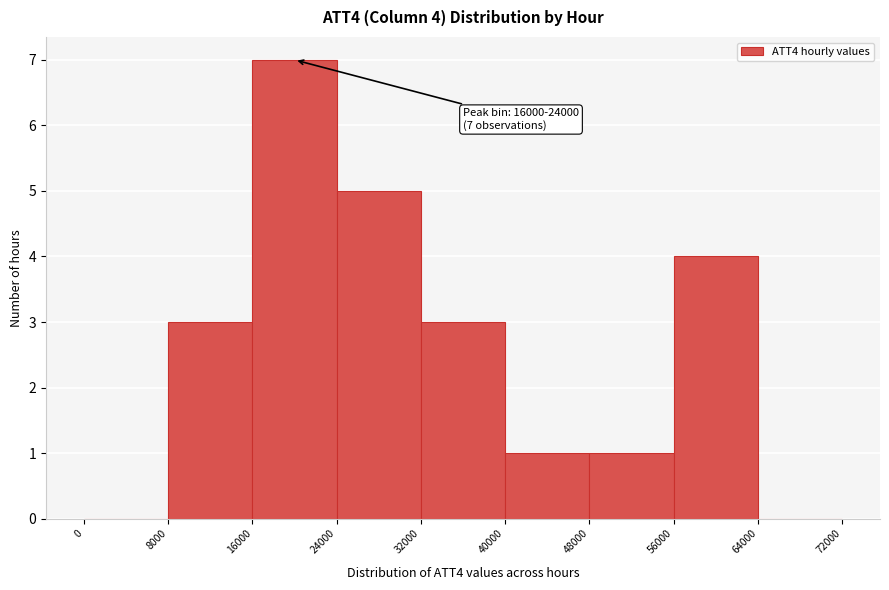

Over which range of the x-axis is the bar tallest?

16000 to 24000